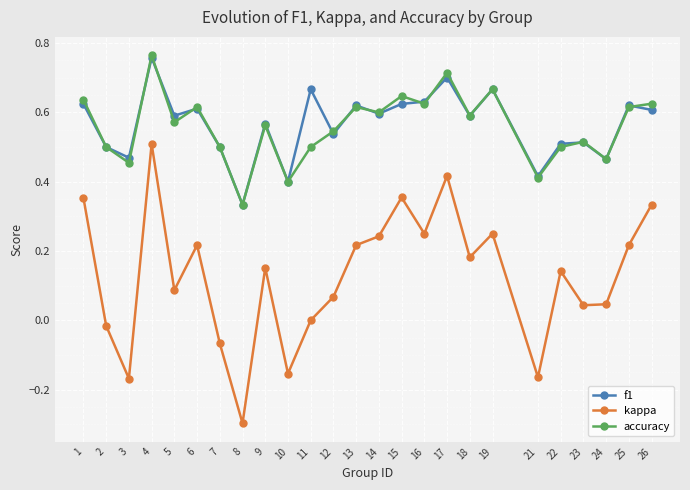

Which series changed the most between 15 and 23?

kappa